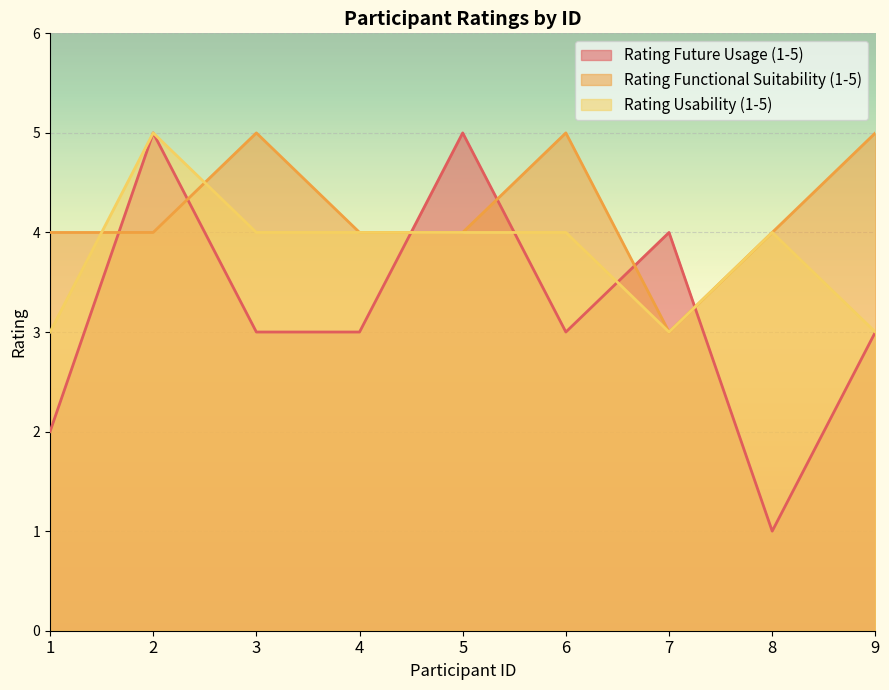

The value of Rating Functional Suitability (1-5) at 1 is 3. True or false?

False